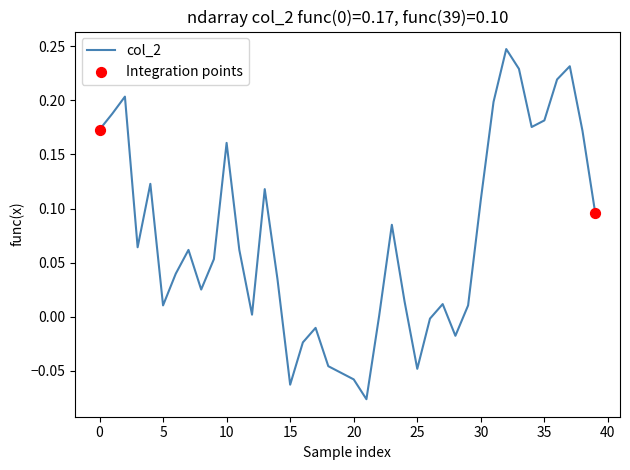

What is the difference between the maximum and minimum values?

0.3